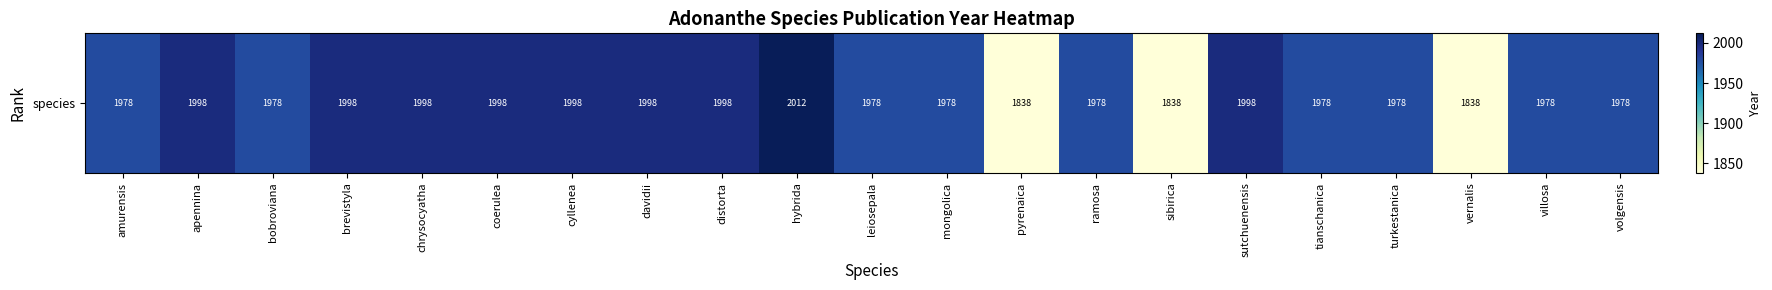

List the labels in order of value, smallest first.

pyrenaica, sibirica, vernalis, amurensis, bobroviana, leiosepala, mongolica, ramosa, tianschanica, turkestanica, villosa, volgensis, apennina, brevistyla, chrysocyatha, coerulea, cyllenea, davidii, distorta, sutchuenensis, hybrida